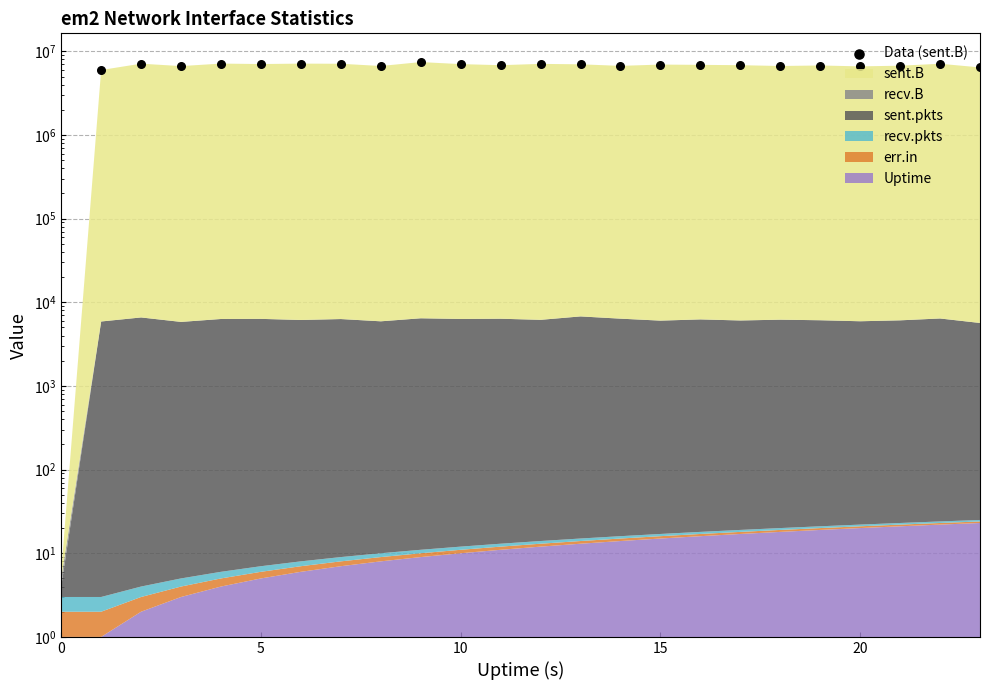

What is the change in value from 14 to 21?

+30871.0